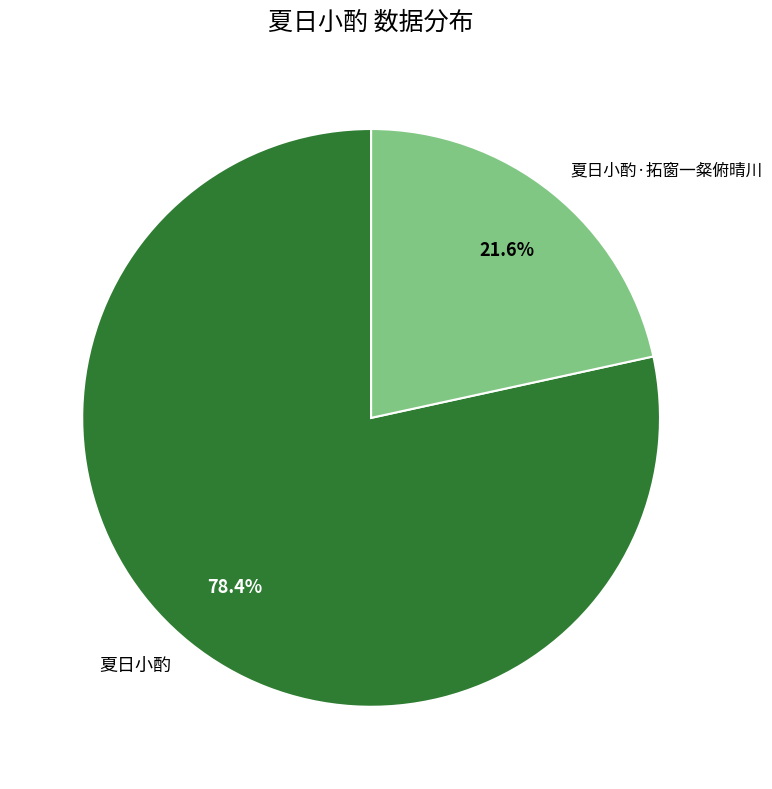

Which slice is the smallest?

夏日小酌·拓窗一粲俯晴川